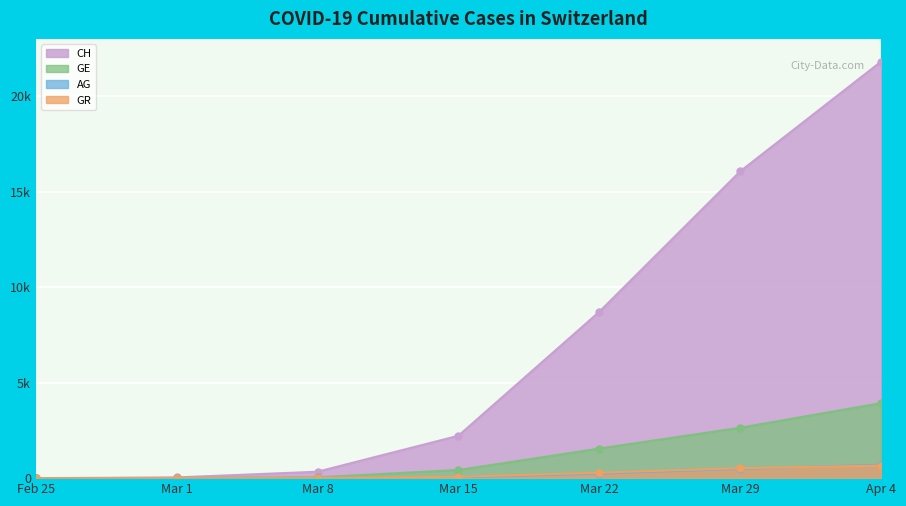

Is it true that CH equals 8709 at Mar 22?

True